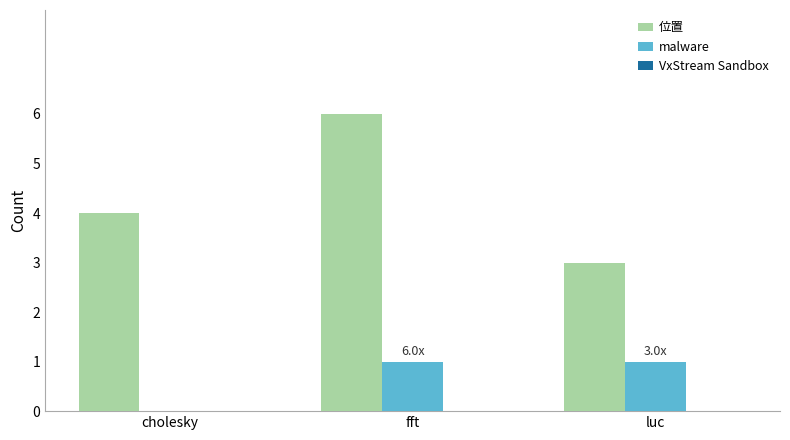

True or false: 位置 has a value of 6 at fft.

True